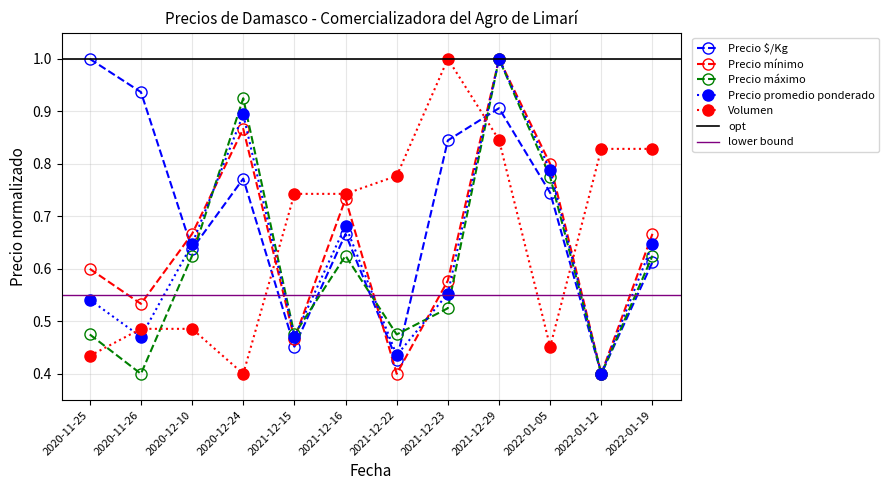

Rank the series by their average value, from highest to lowest.

Precio $/Kg, Volumen, Precio mínimo, Precio promedio ponderado, Precio máximo